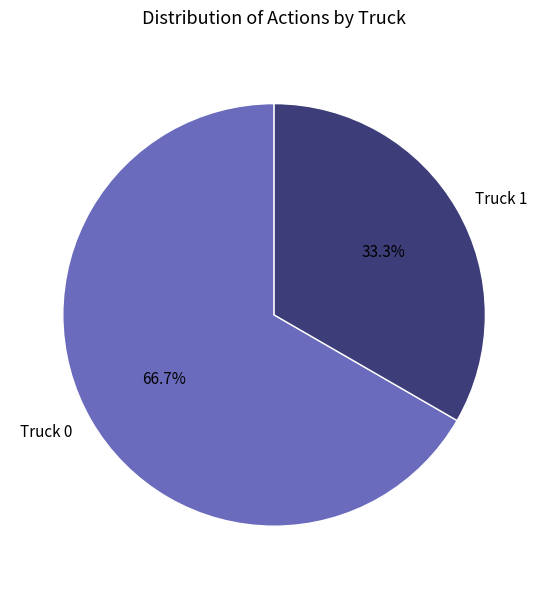

To the nearest percent, what portion does Truck 1 represent?

33%